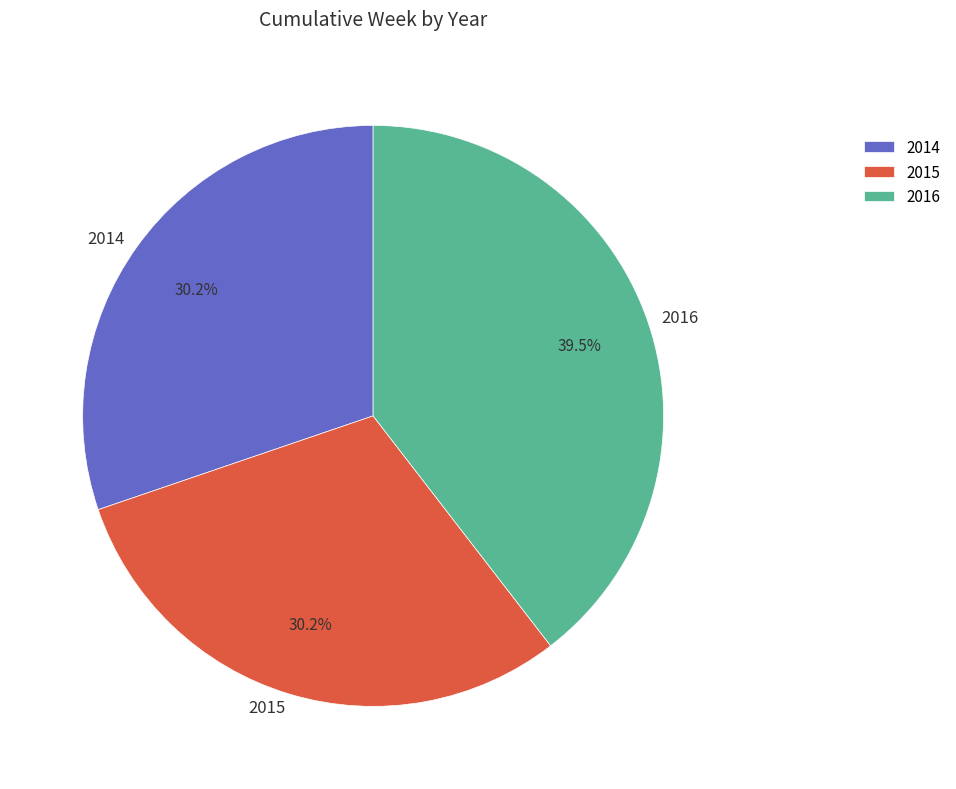

The 2015 slice represents 42% of the pie. True or false?

False